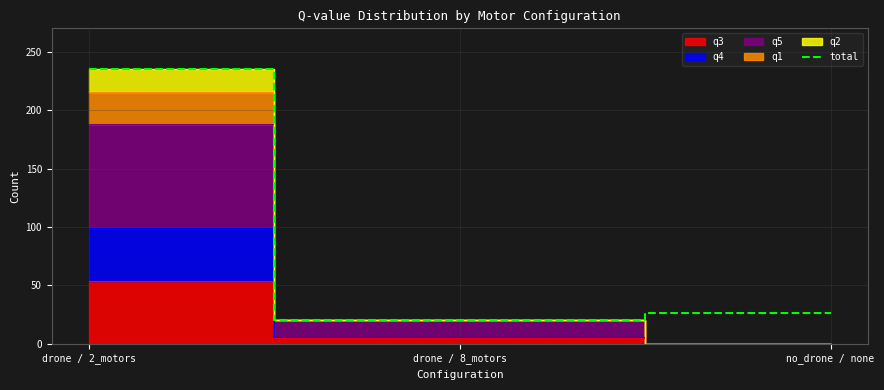

List the labels in order of value, smallest first.

drone / 8_motors, no_drone / none, drone / 2_motors